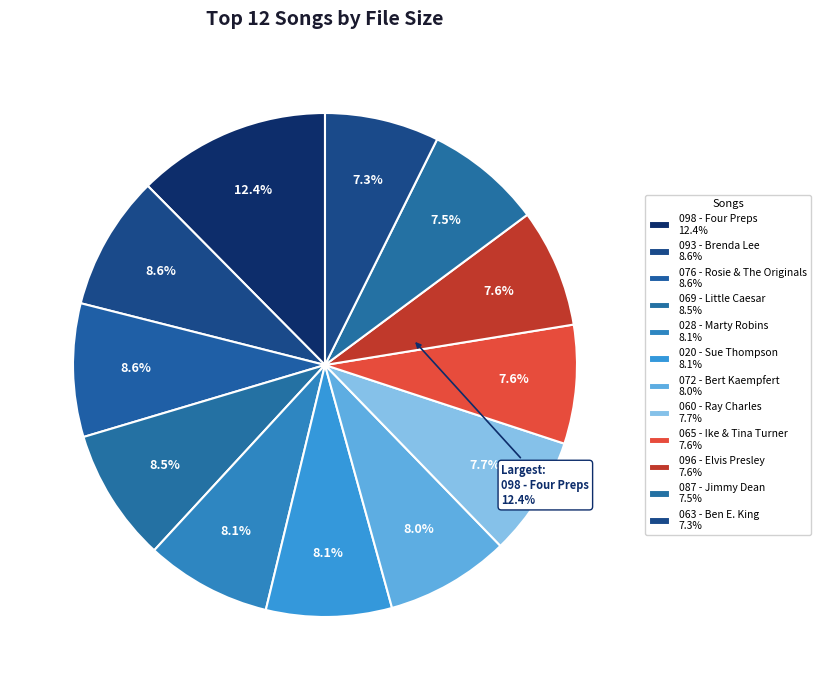

To the nearest percent, what is the average slice percentage?

8%